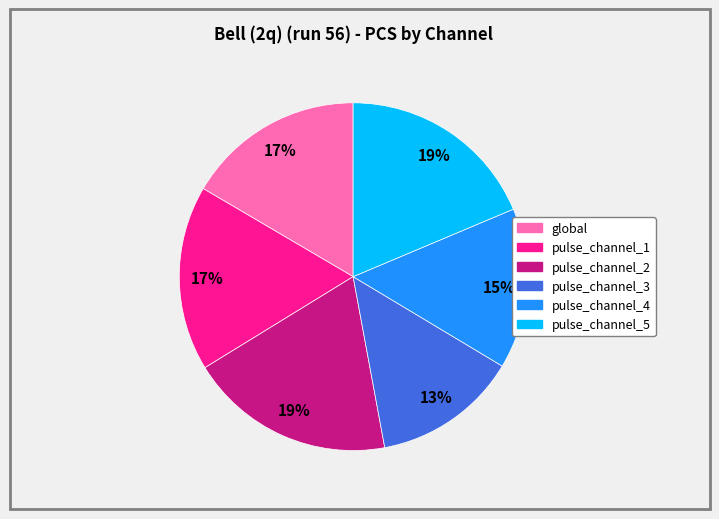

True or false: pulse_channel_5 accounts for 19% of the total.

True